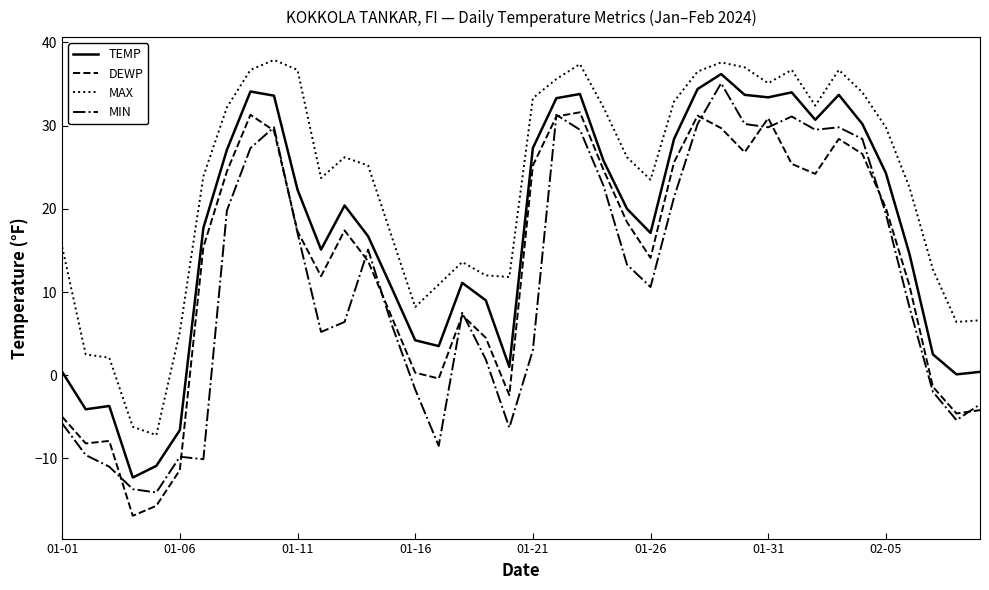

Which series has the largest total across all categories?

MAX